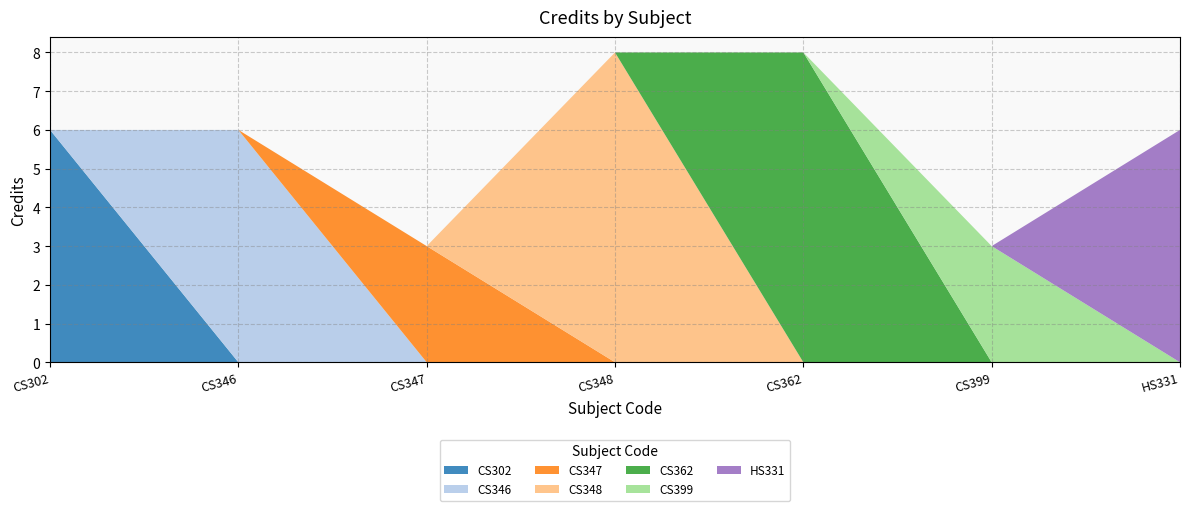

Reading right to left, what are all the values shown in this chart?

HS331=6	CS399=3	CS362=8	CS348=8	CS347=3	CS346=6	CS302=6